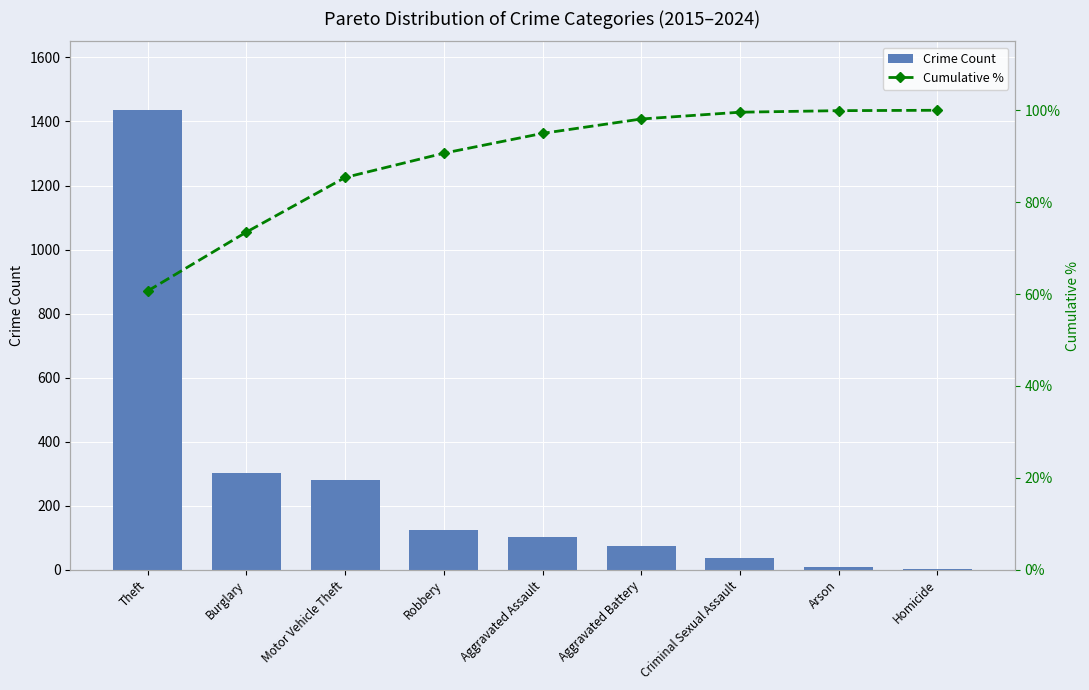

What is the difference between the maximum and minimum values in the Crime Count series?

1433.0